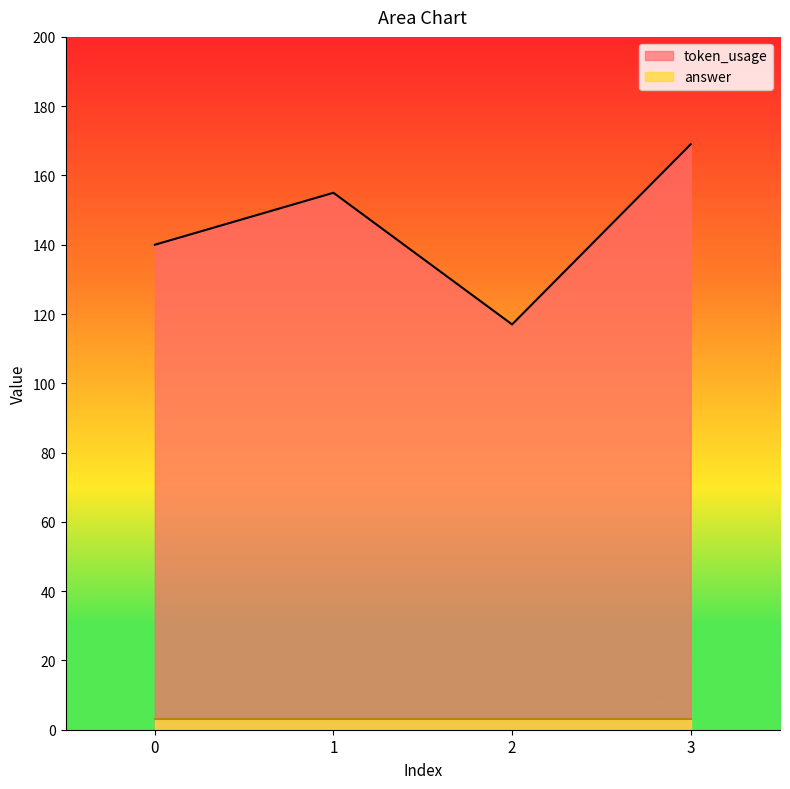

Approximately how many times larger is the value at 0 compared to 3?

0.8